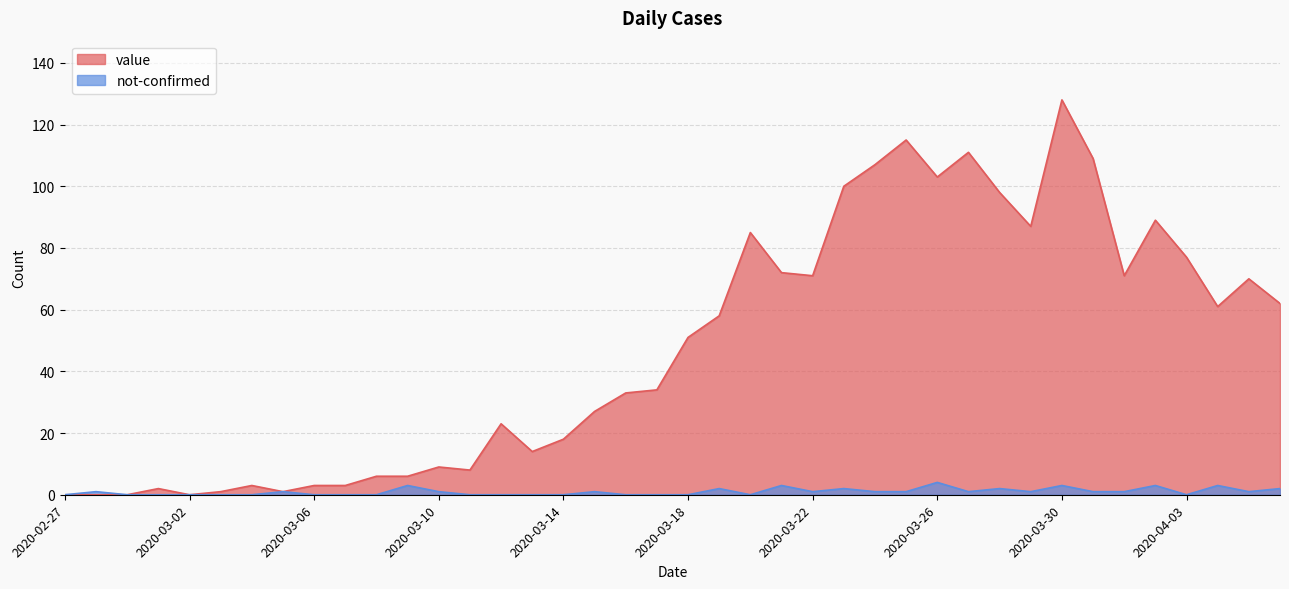

How many values in the not-confirmed series are below 1?

18